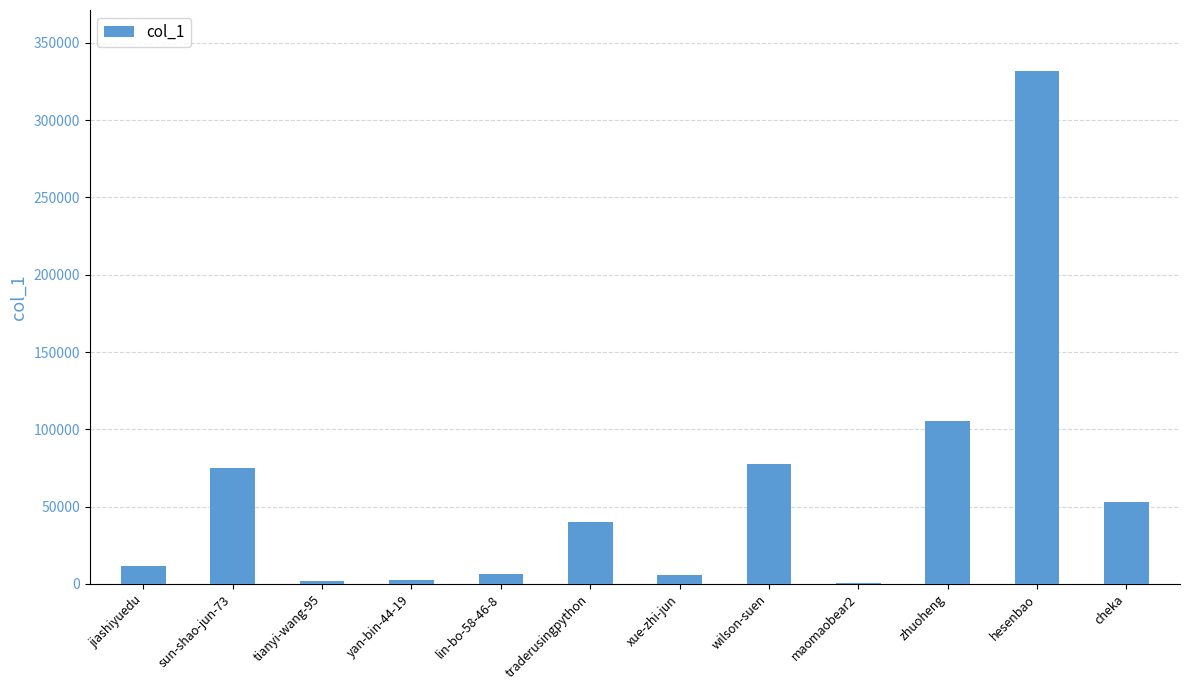

What value does the data have at cheka?

52989